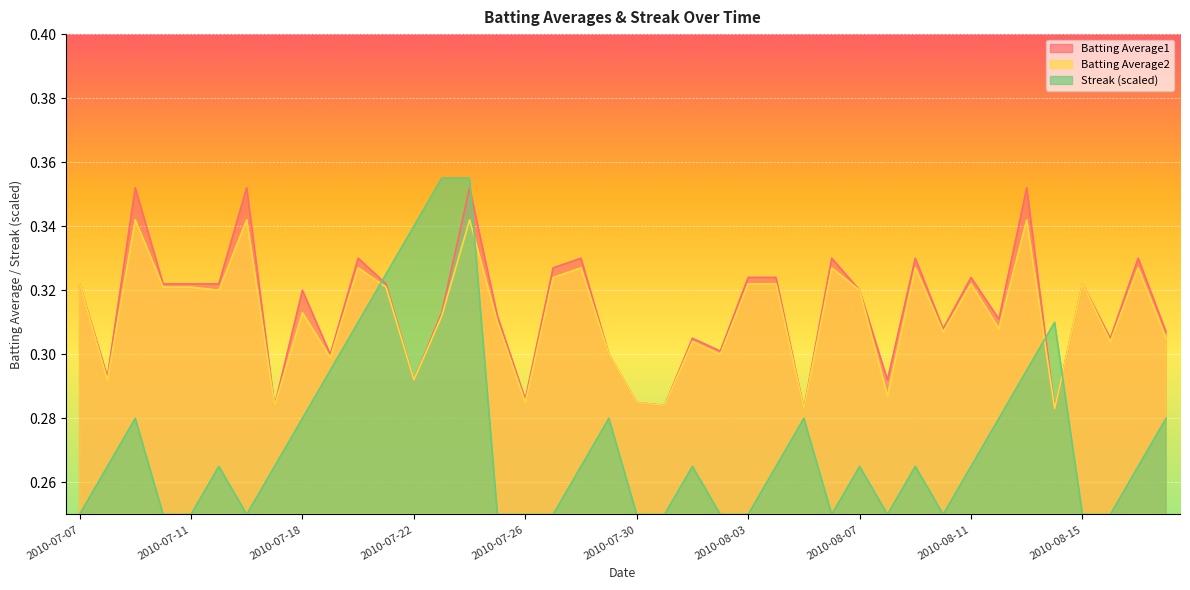

True or false: Batting Average2 and Batting Average1 cross at least once.

False